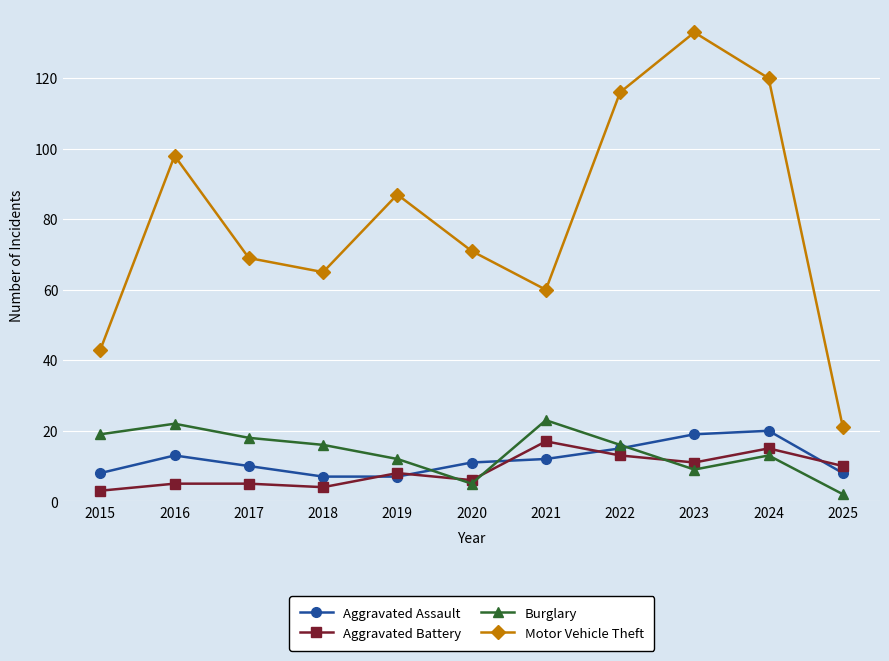

How many lines are shown in the chart?

4